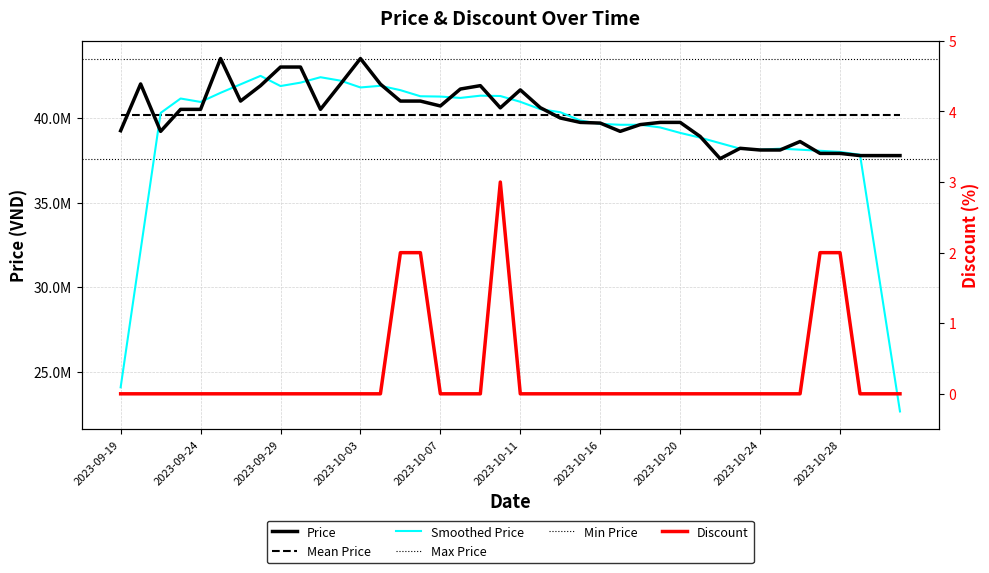

How many positive values does the Discount series have?

5